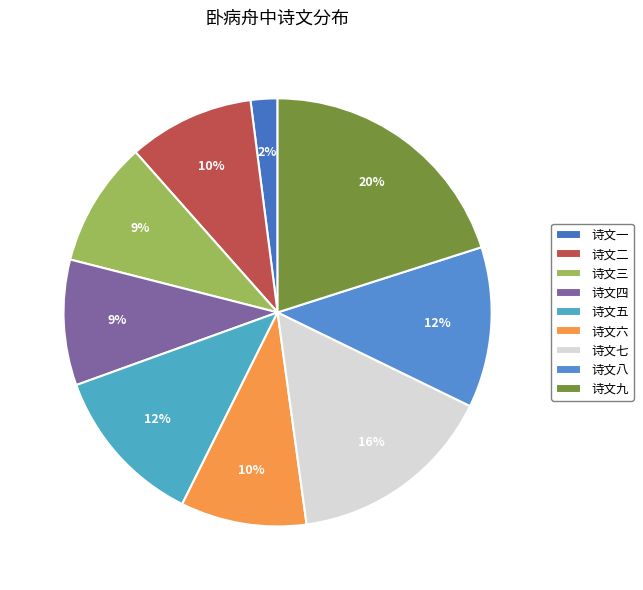

Which category has the biggest portion of the pie?

诗文九